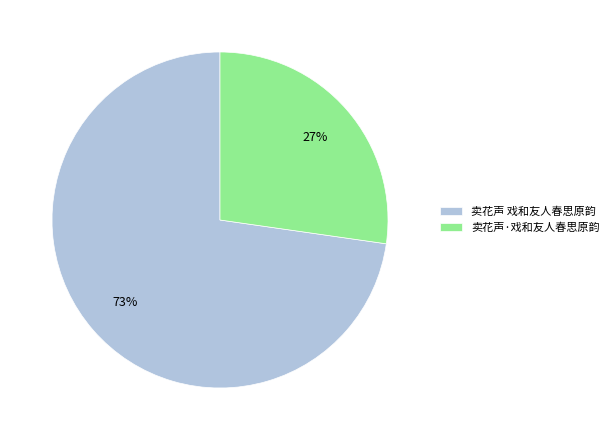

Rank the categories by value from highest to lowest.

卖花声 戏和友人春思原韵, 卖花声·戏和友人春思原韵